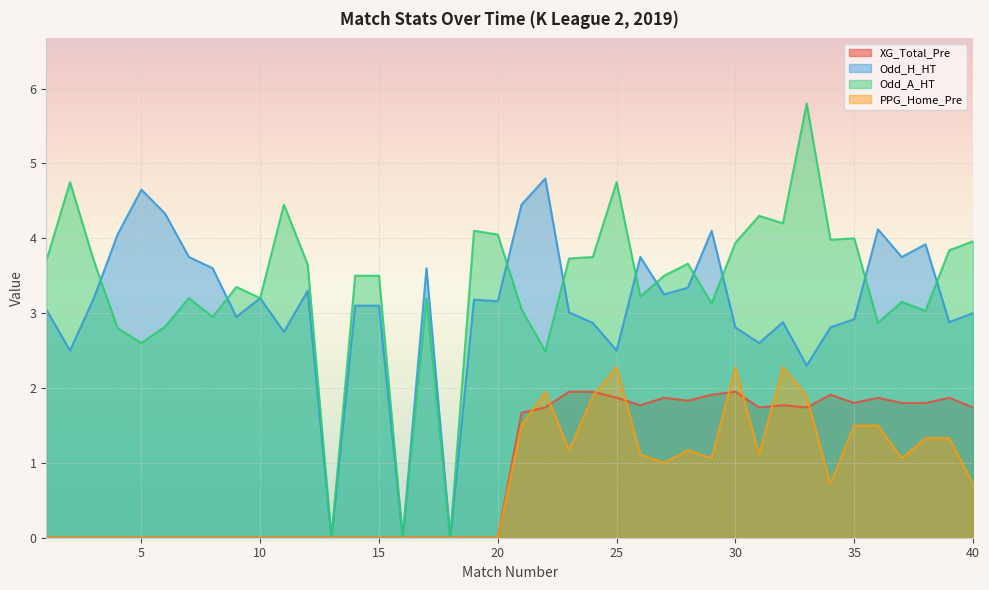

True or false: XG_Total_Pre and Odd_A_HT intersect in this chart.

False